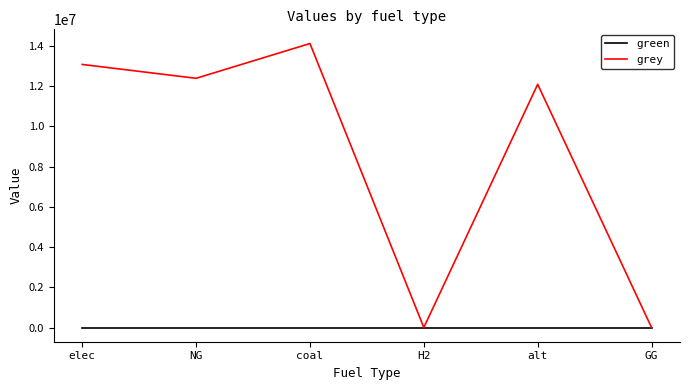

What are all the series names shown in the legend?

green, grey